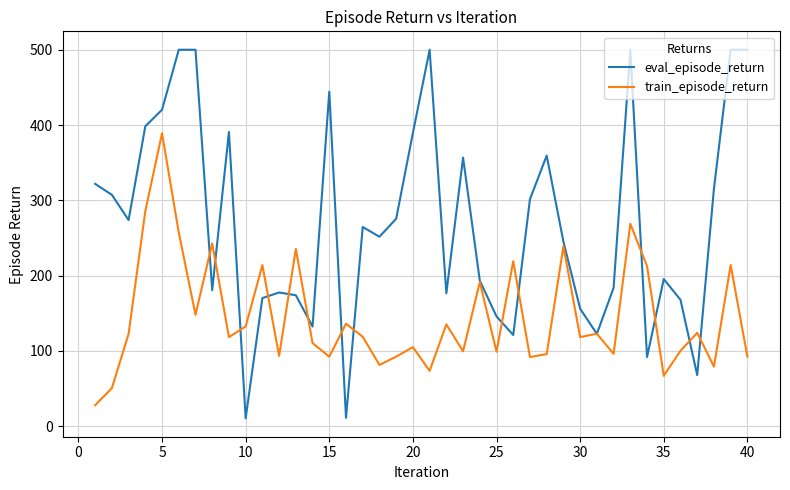

What is the lowest value of the eval_episode_return series?

10.4